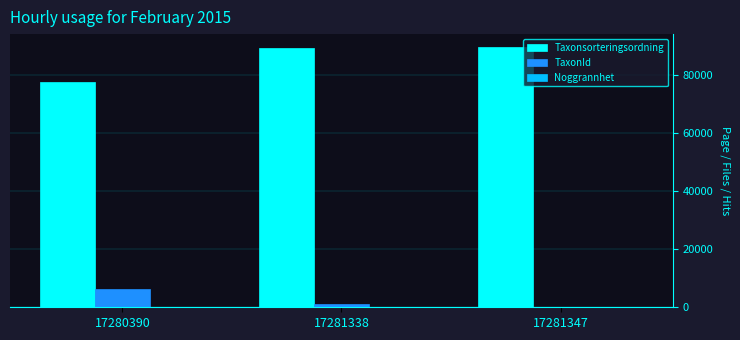

What is the sum of all TaxonId values?

7700